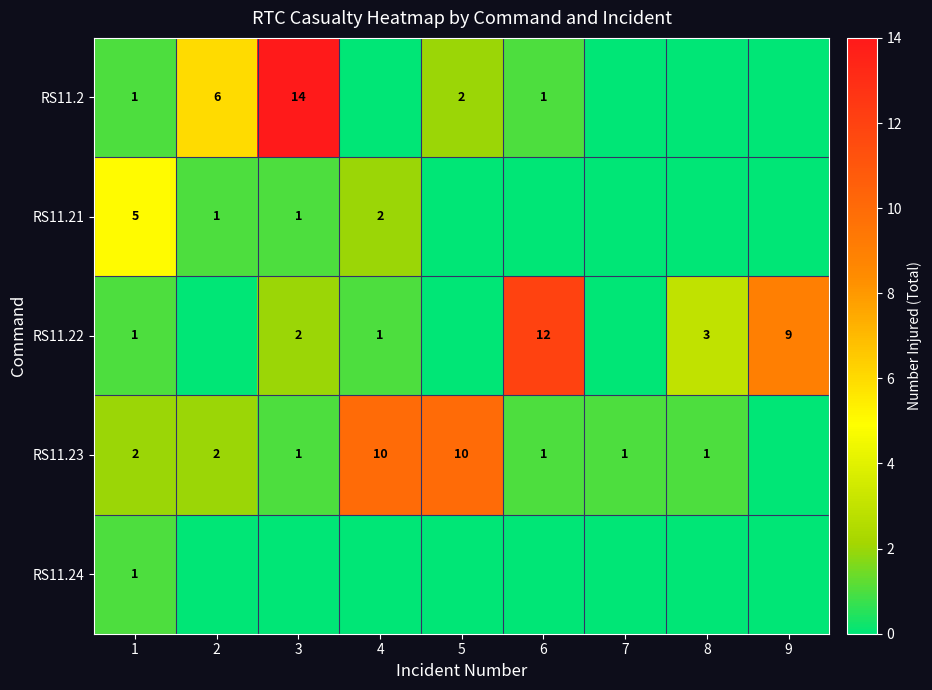

Is it true that RS11.2 equals 2 at 5?

True